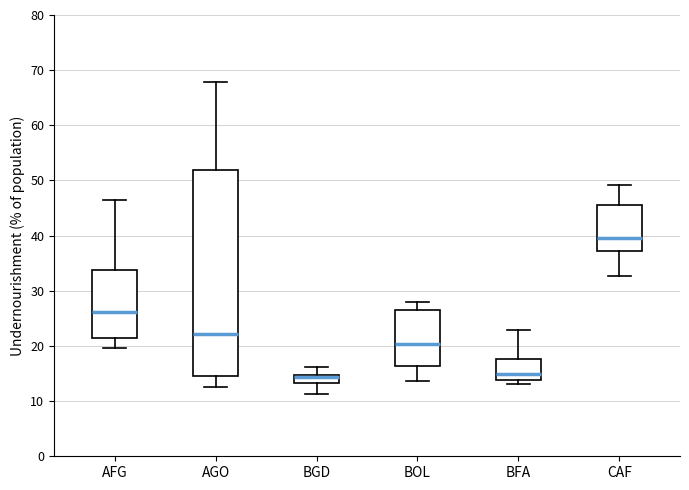

Reading left to right, read every box against the y-axis: the position of its median line, the range the box covers, and the ends of its whiskers. The values are not printed on the chart, so give them approximately, as read against the axis.

AFG: median 26, box 21 to 34, whiskers 20 to 46
AGO: median 22, box 14 to 52, whiskers 13 to 68
BGD: median 14, box 13 to 15, whiskers 11 to 16
BOL: median 20, box 16 to 26, whiskers 14 to 28
BFA: median 15, box 14 to 18, whiskers 13 to 23
CAF: median 40, box 37 to 45, whiskers 33 to 49